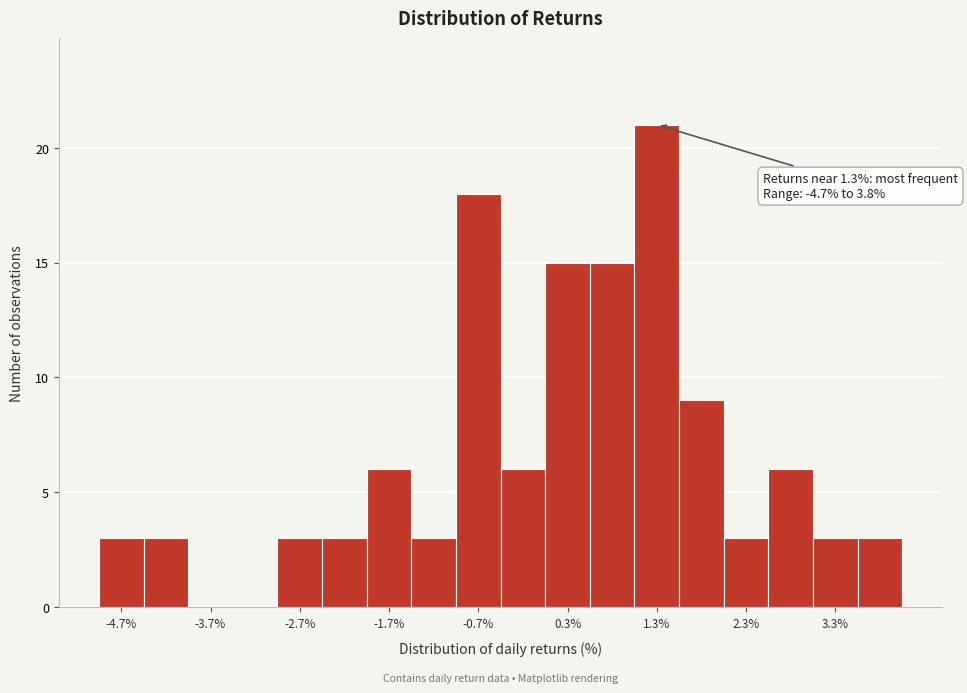

Around what value on the x-axis is the tallest bar? Give the approximate position of its centre, as read against the axis.

1.4